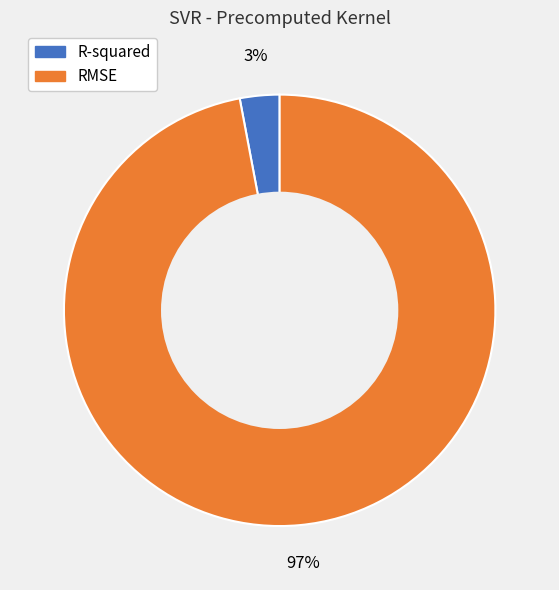

Does R-squared account for over 50% of the chart?

No